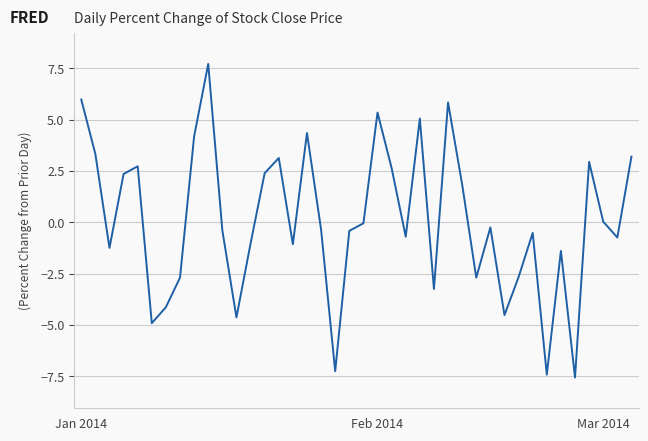

What is the smallest value displayed?

-7.6